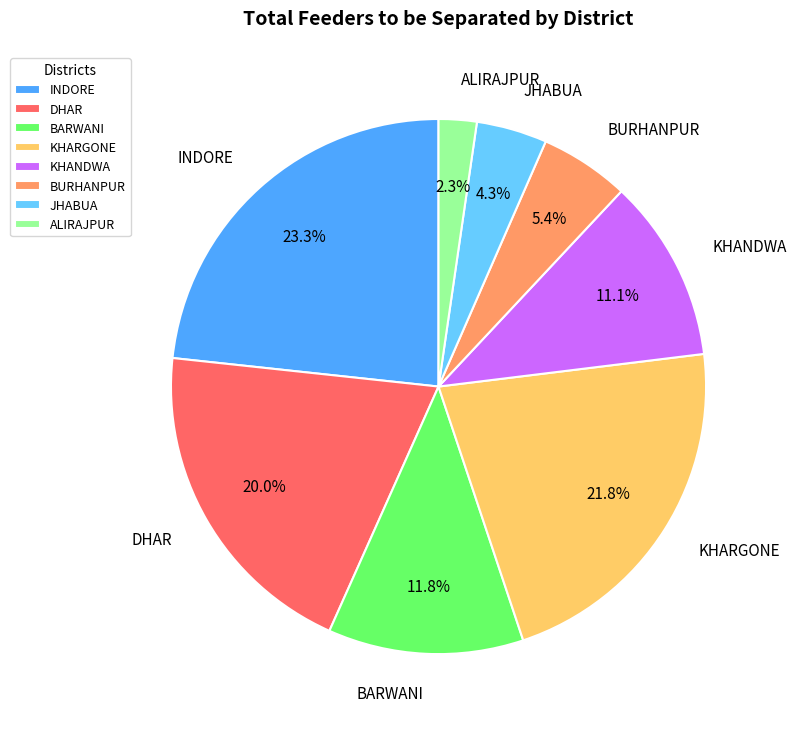

What is the smallest slice in the pie chart?

ALIRAJPUR